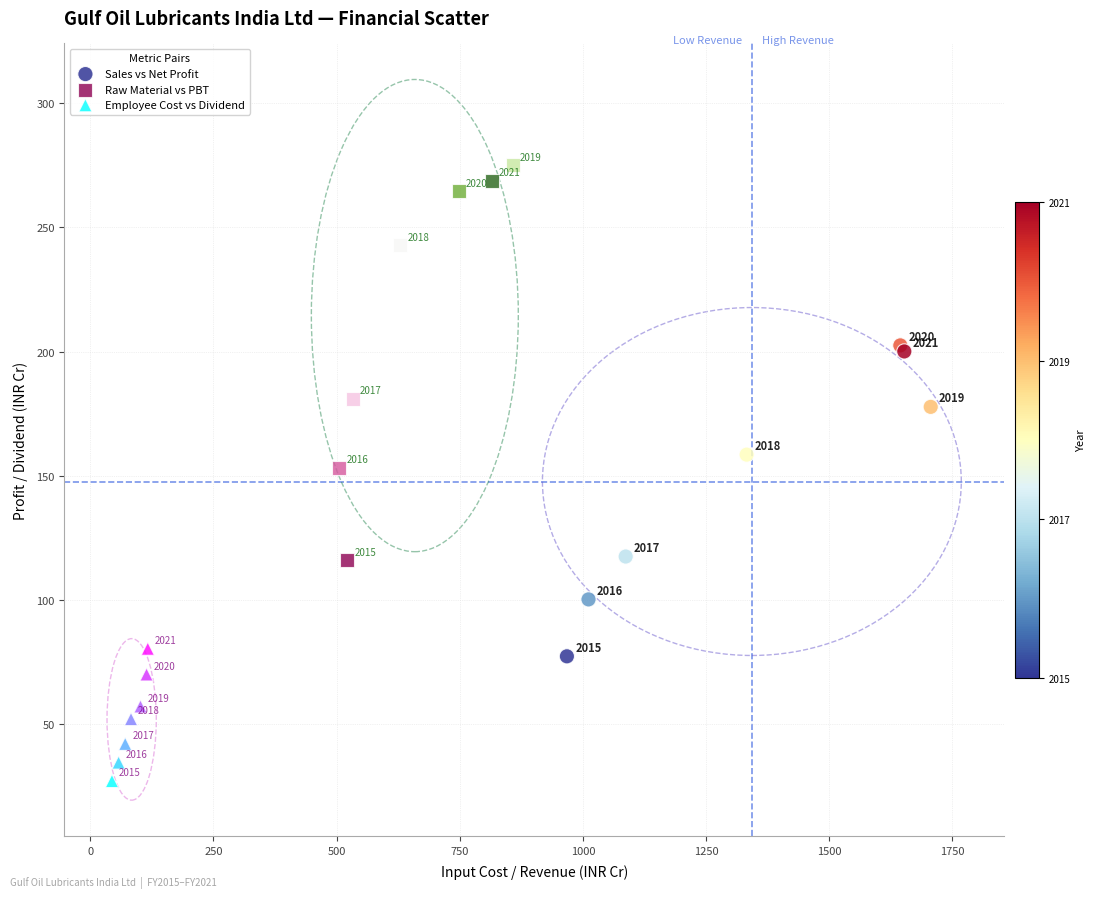

What are all the series names shown in the legend?

Sales vs Net Profit, Raw Material vs PBT, Employee Cost vs Dividend